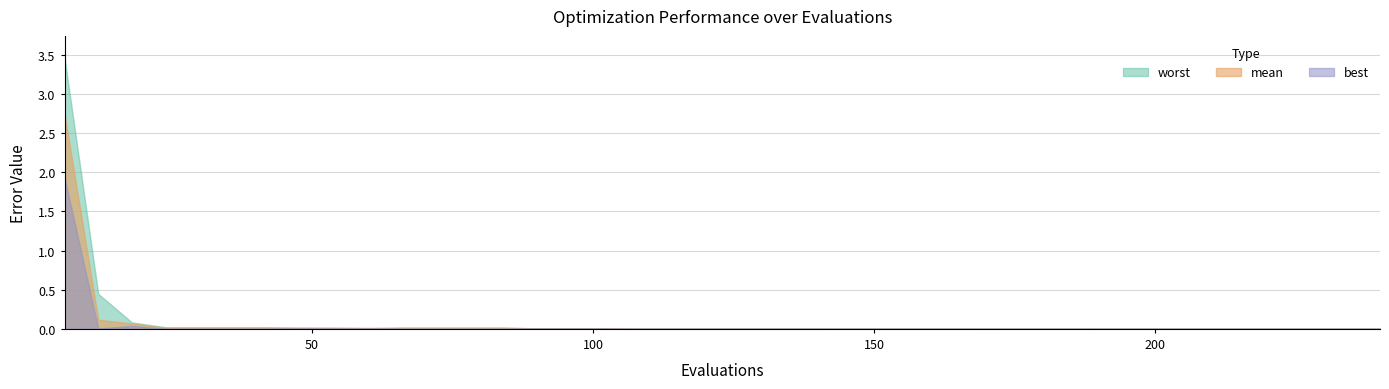

True or false: mean and best intersect in this chart.

False